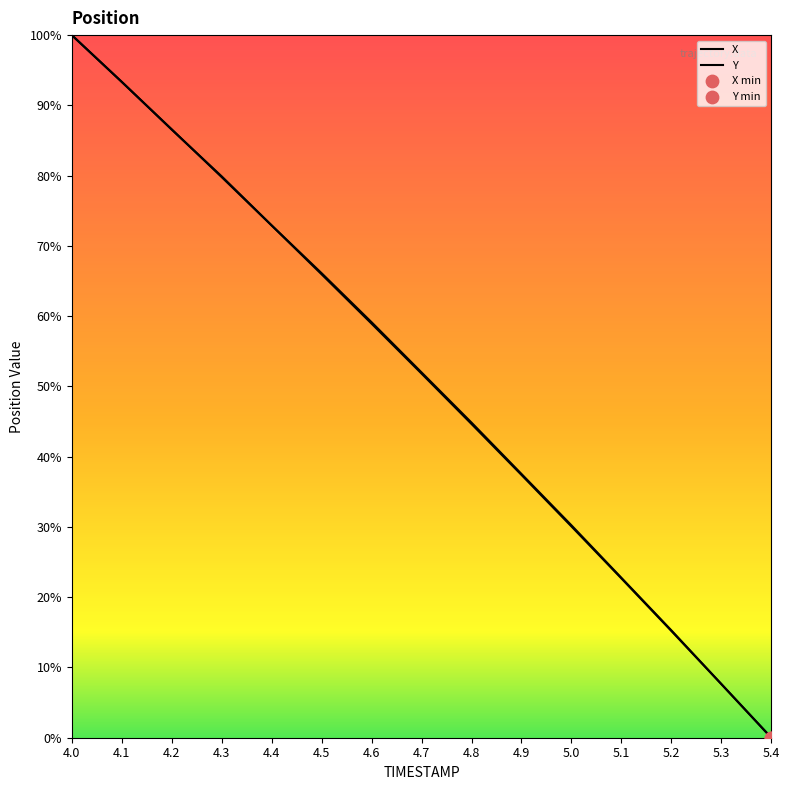

At how many categories does at least one series exceed 60?

6